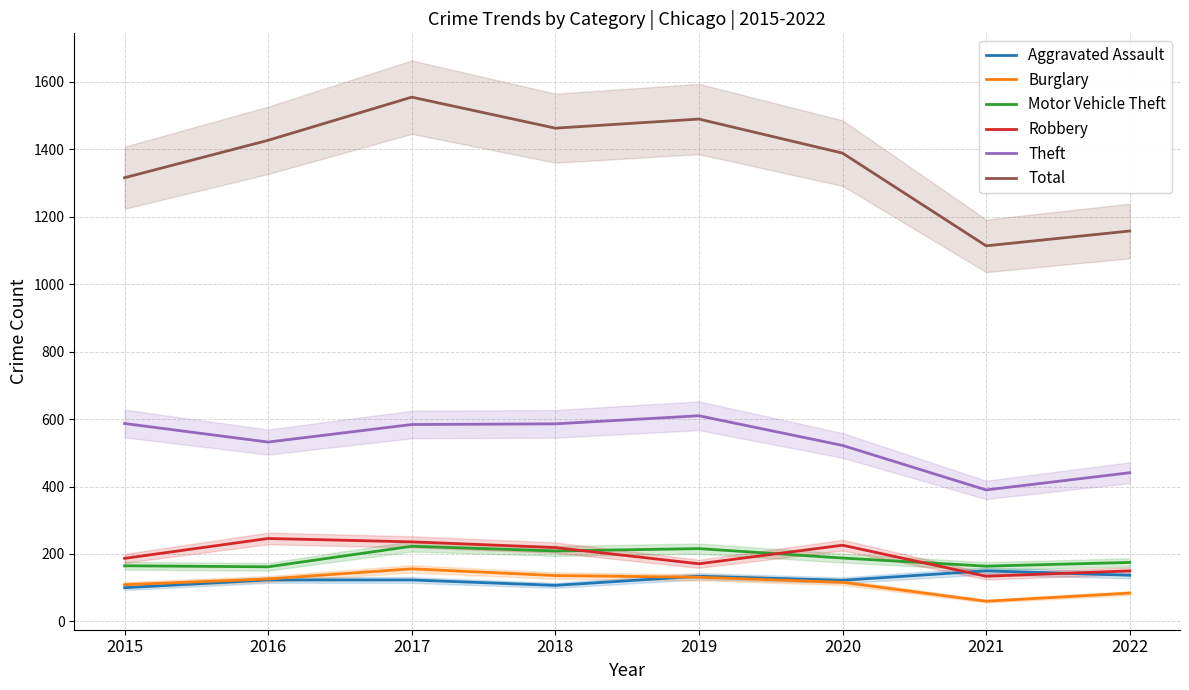

What is the average value of the Total series?

1364